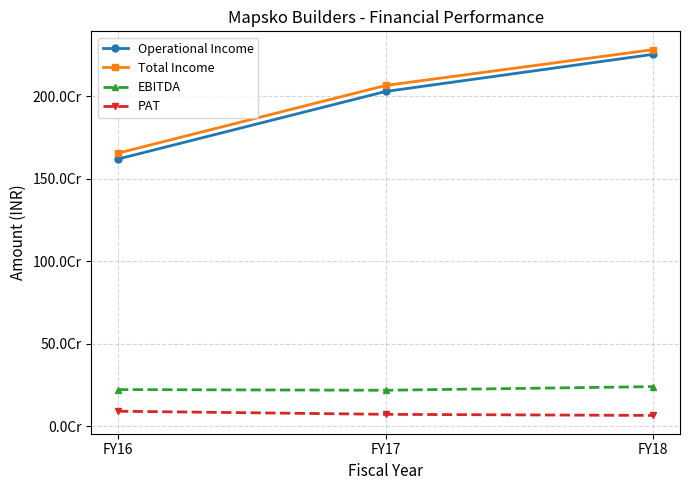

Is this an area chart (filled region under the line)?

No